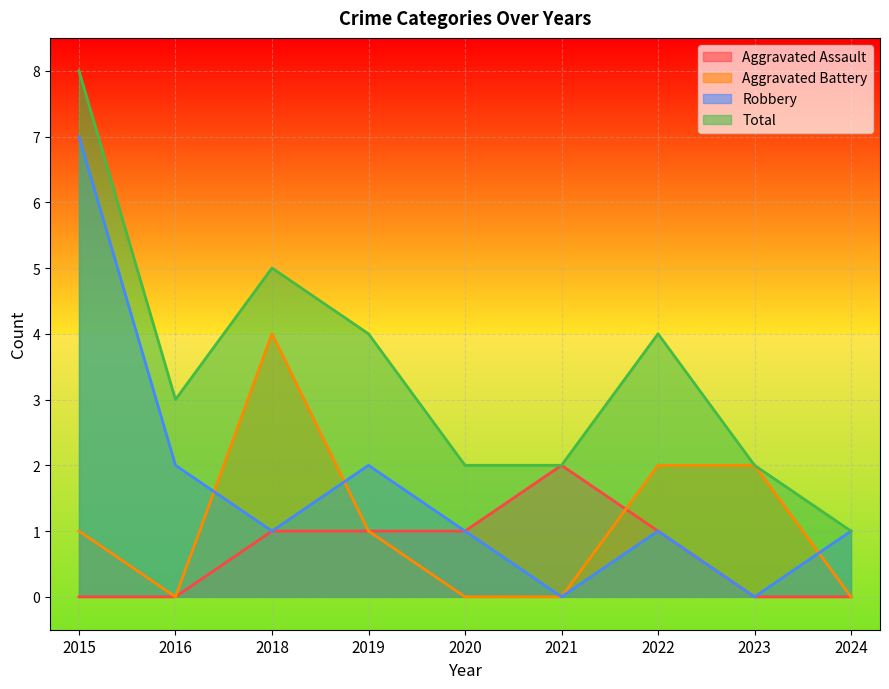

True or false: Aggravated Assault and Total intersect in this chart.

False